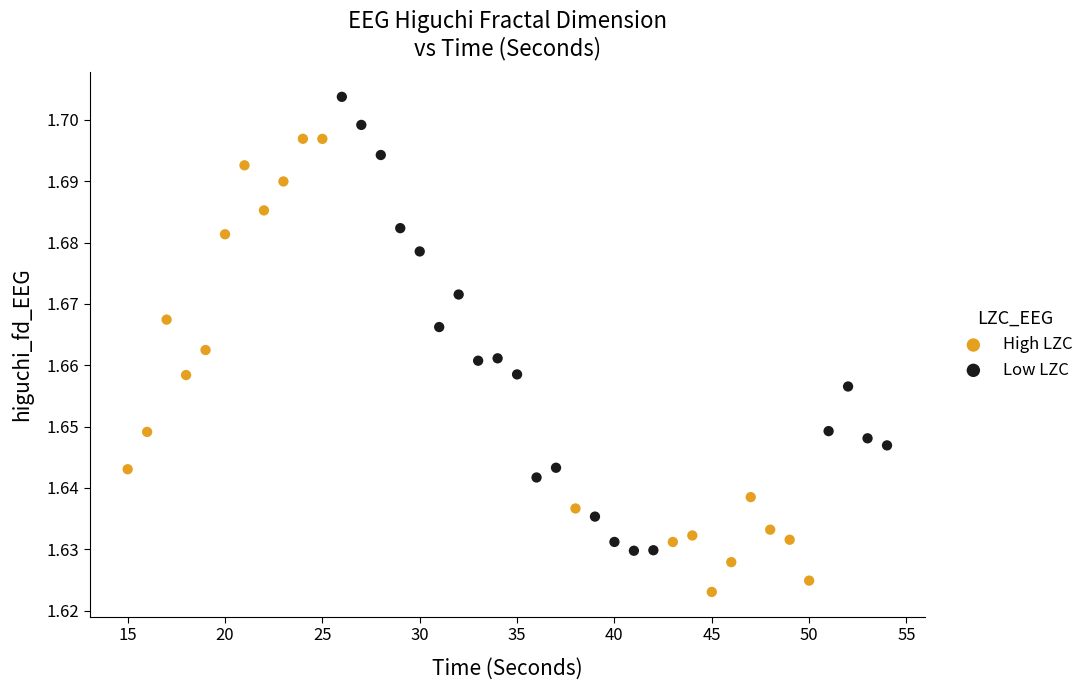

Which series contains the highest Y value?

Low LZC